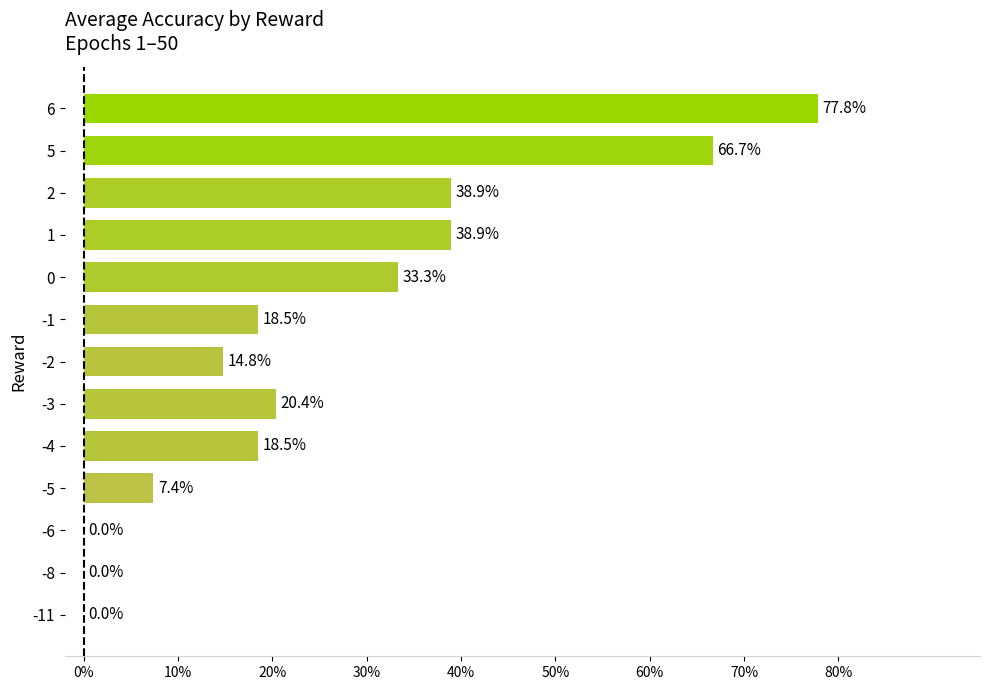

Between 5 and 1, which is larger?

5